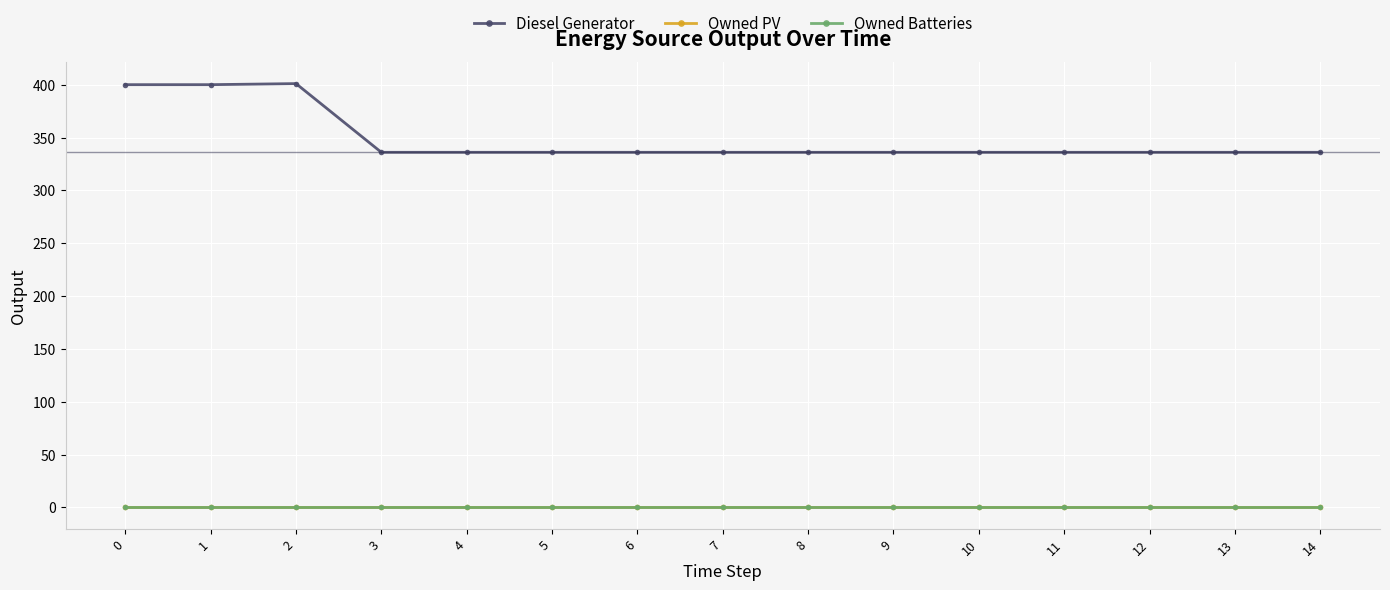

True or false: Owned PV and Diesel Generator cross at least once.

False